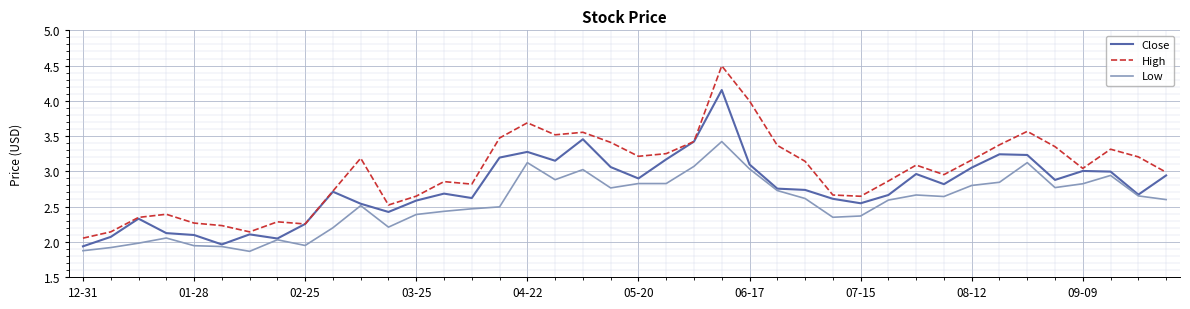

True or false: Low and High intersect in this chart.

False